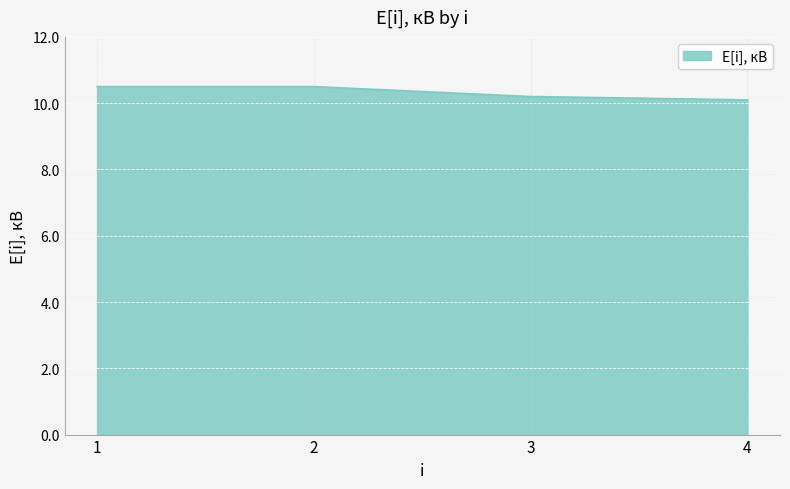

What is the ratio of the value at 3 to the value at 1?

1.0